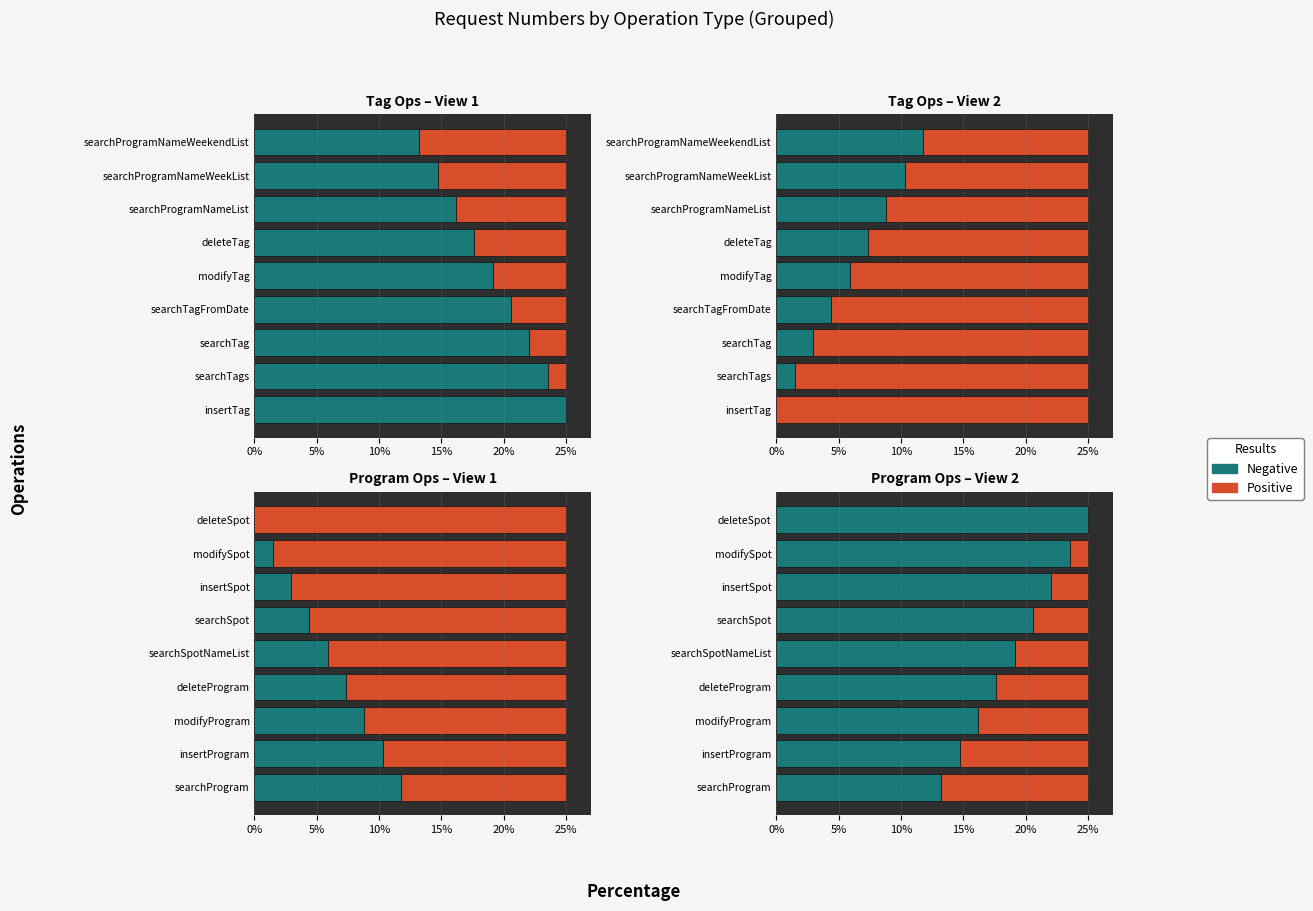

Rank the series by their maximum value, from lowest to highest.

Positive, Negative